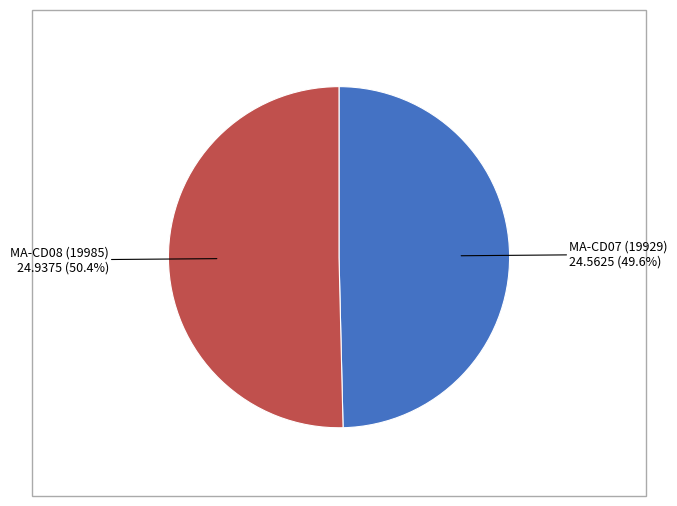

Is there a majority slice in this chart?

Yes